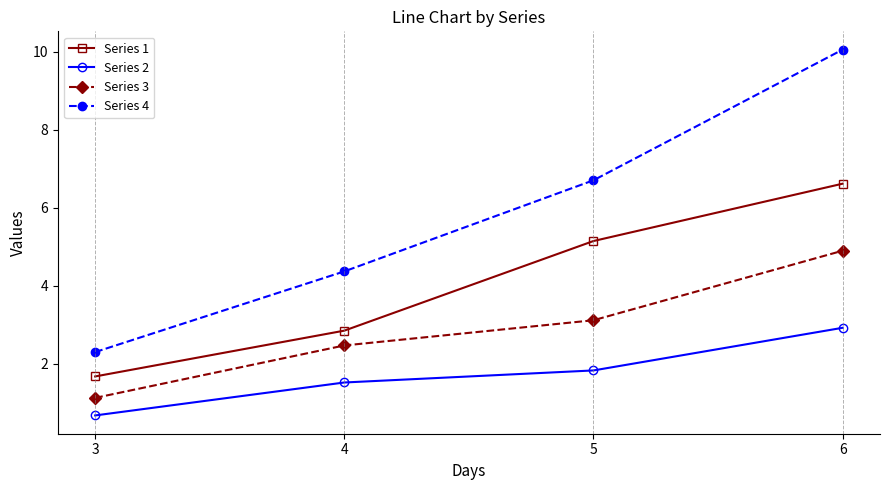

Which series has the widest spread of values?

Series 4